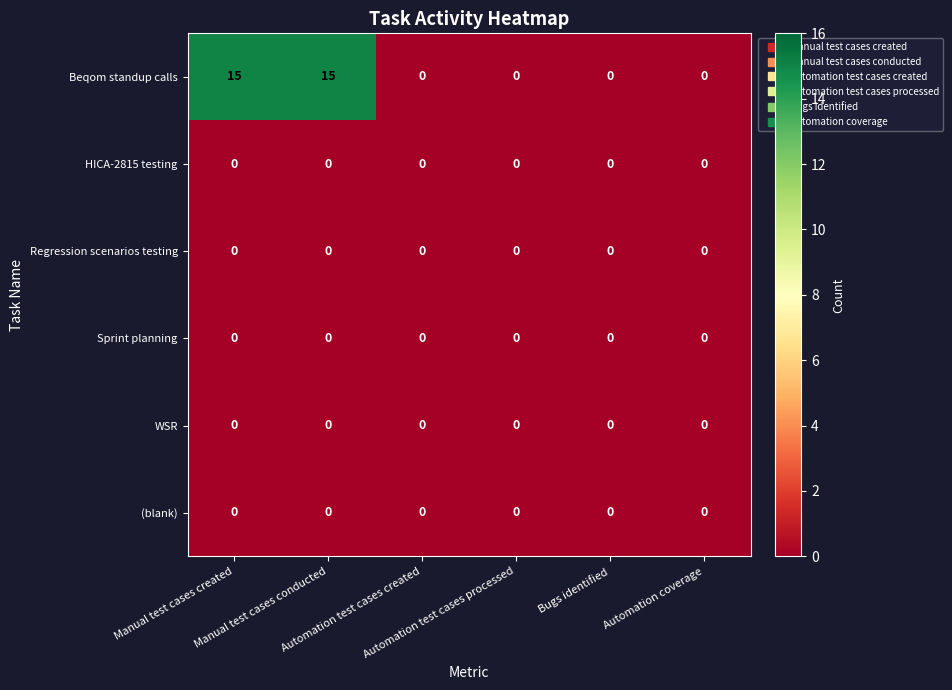

Count the Beqom standup calls values in the range 0 to 15.

6